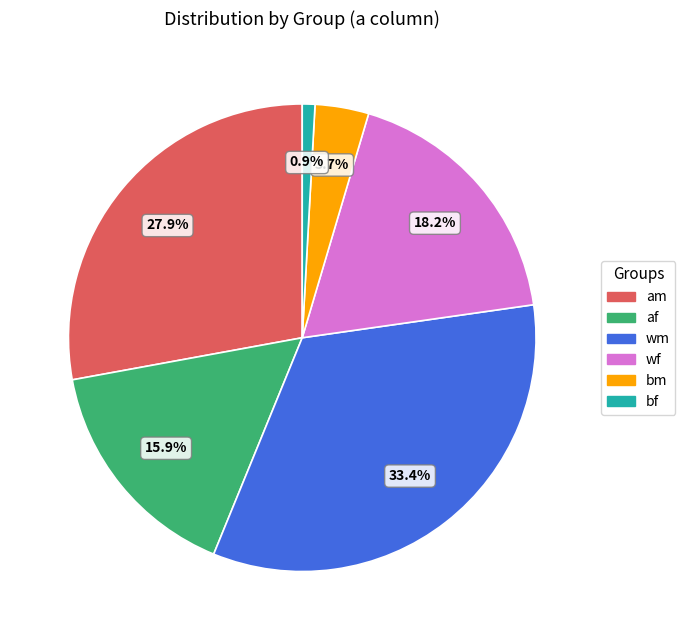

How many segments does this pie chart have?

6